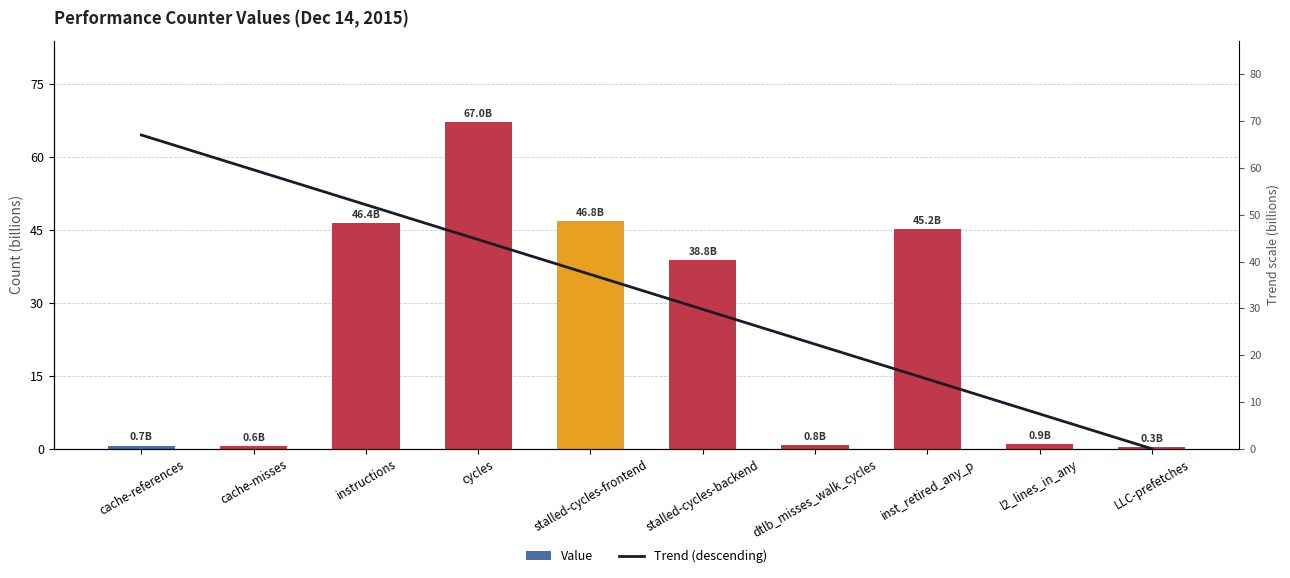

Where is Value nearest to the value 33?

stalled-cycles-backend